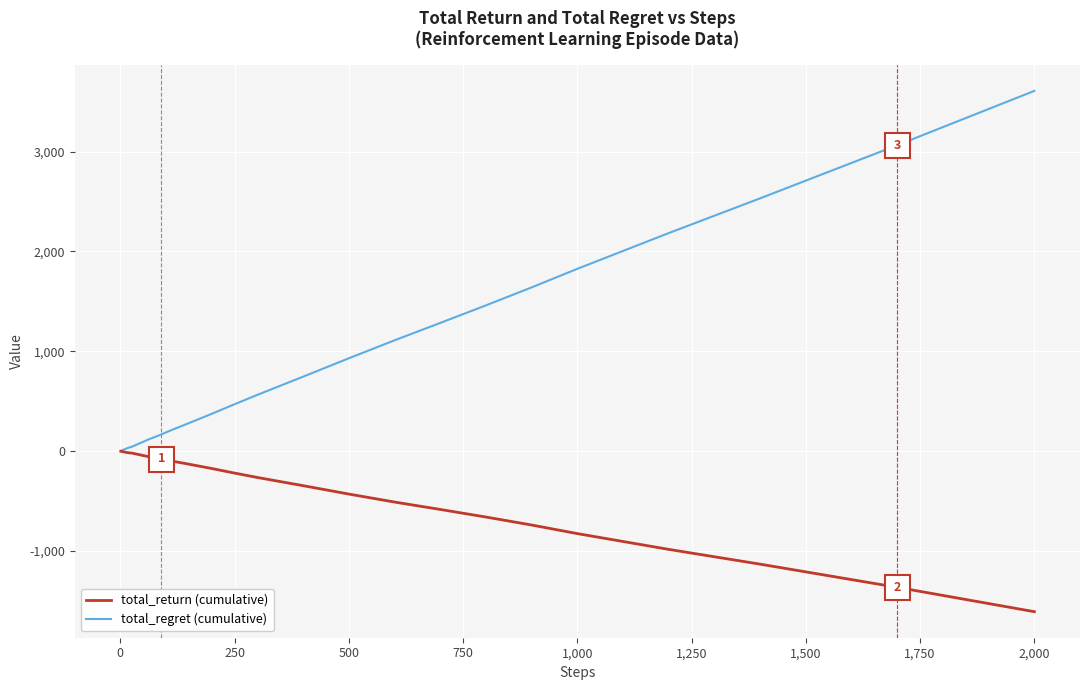

What is the greatest value displayed?

3608